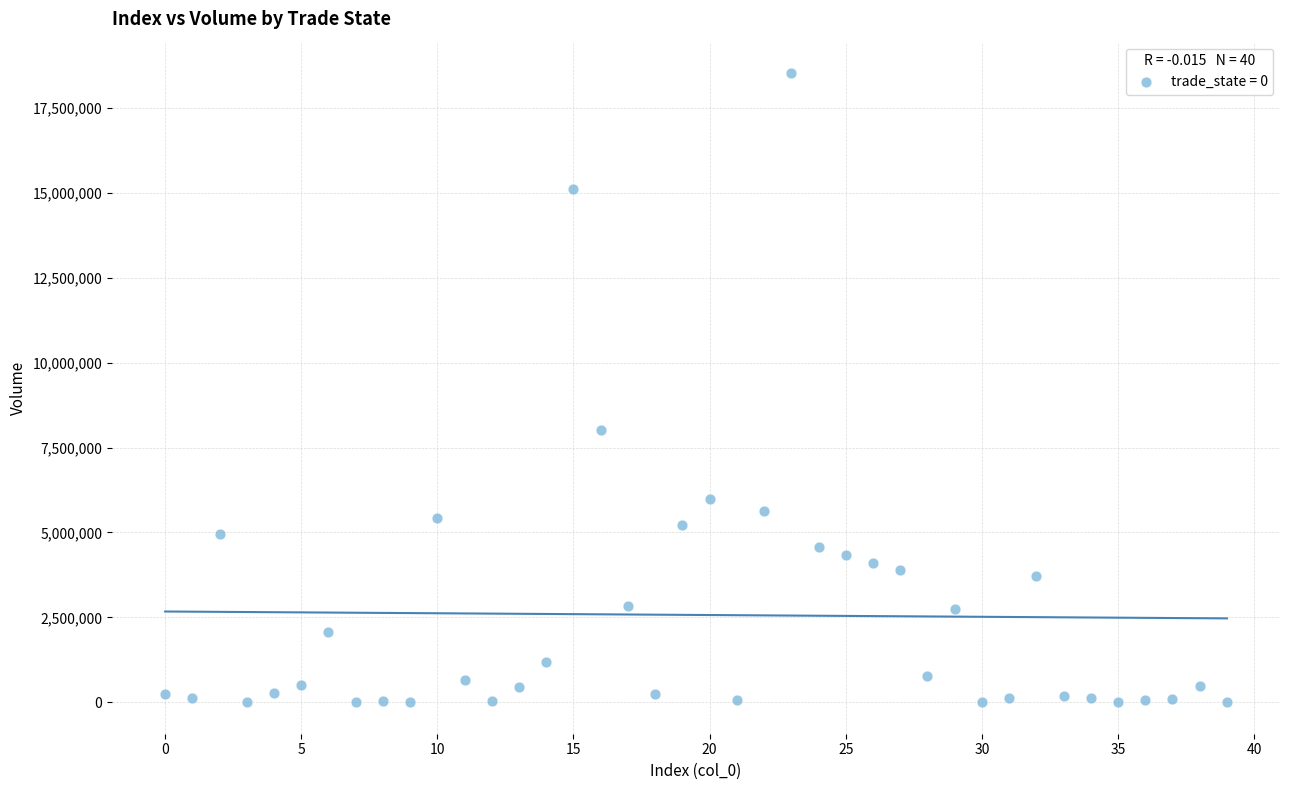

What is the range of Y values (max minus min)?

18522767.8